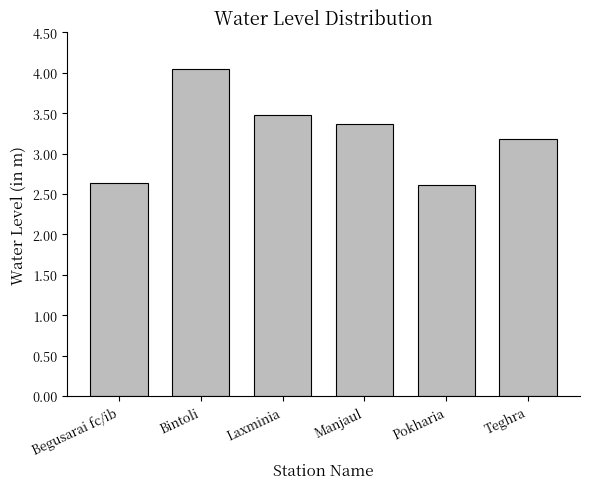

Is it true that the value at Teghra is 3.2?

True